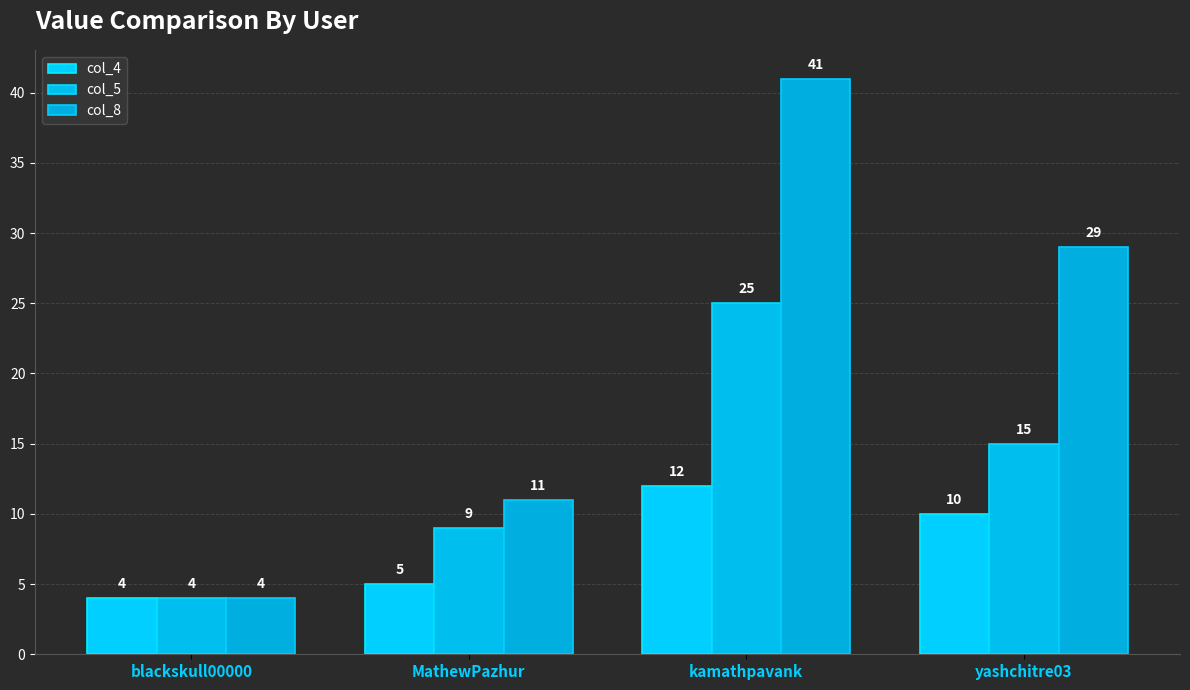

The col_8 series shows 7 at blackskull00000. True or false?

False